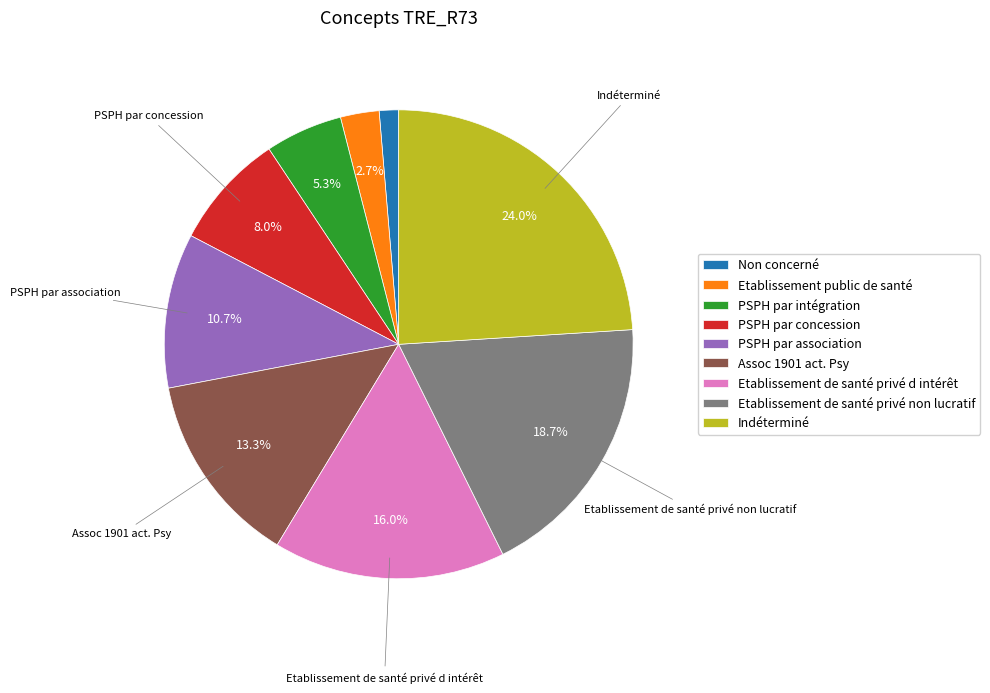

To the nearest percent, what is the average slice percentage?

11%